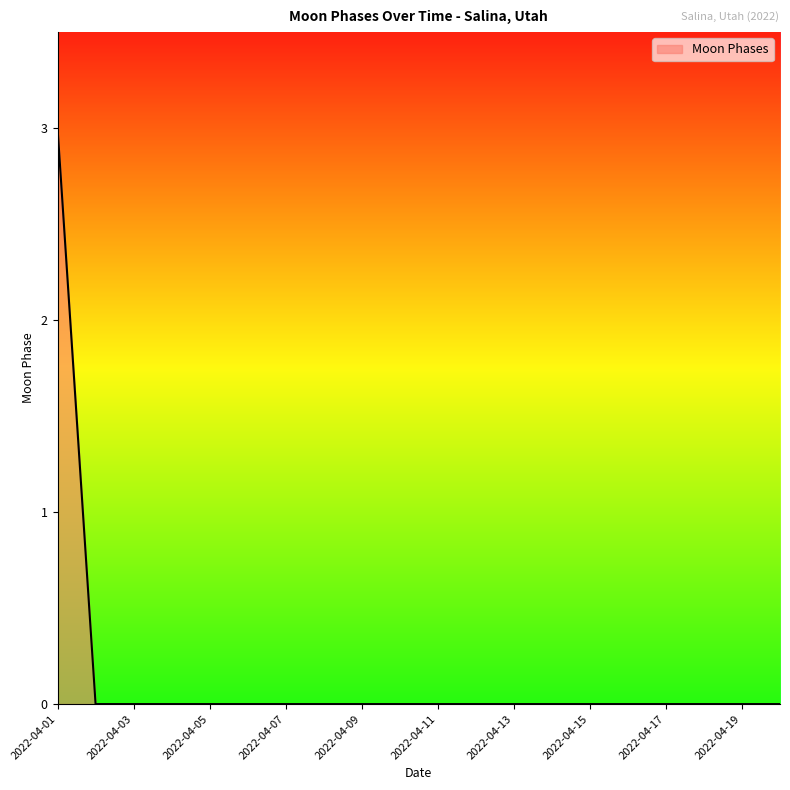

Reading right to left, list all the values displayed in this chart.

0	0	0	0	0	0	0	0	0	0	0	0	0	0	0	0	0	0	0	3